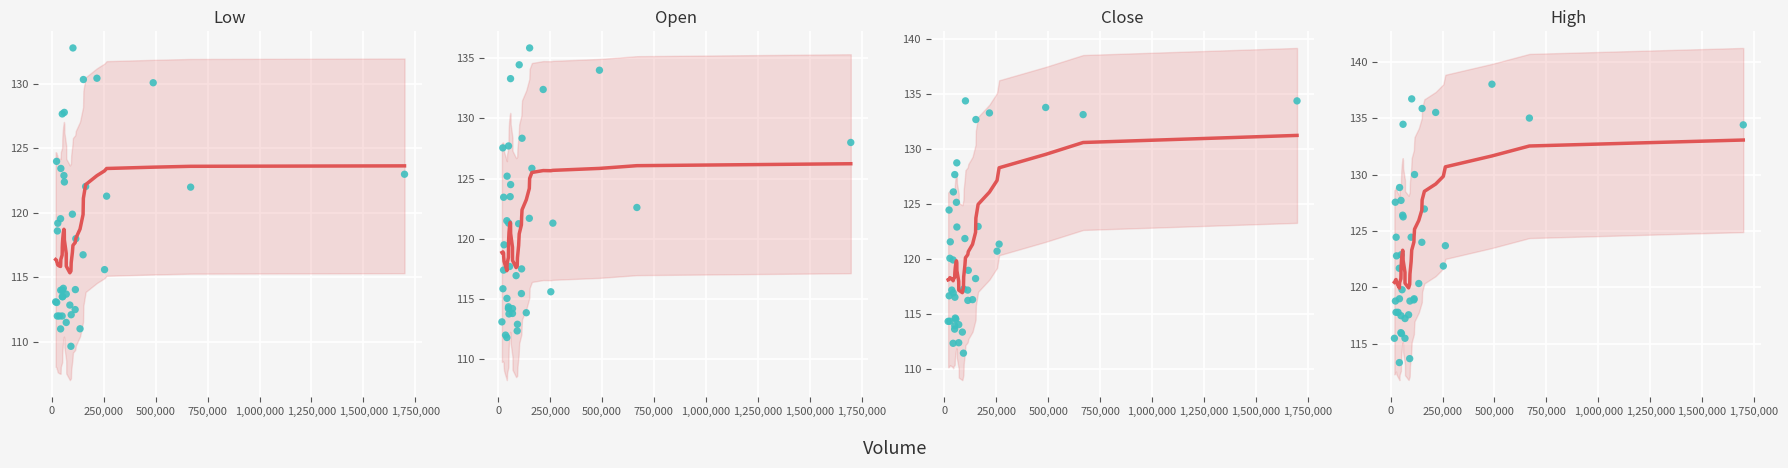

What are all the series names shown in the legend?

low, open, close, high